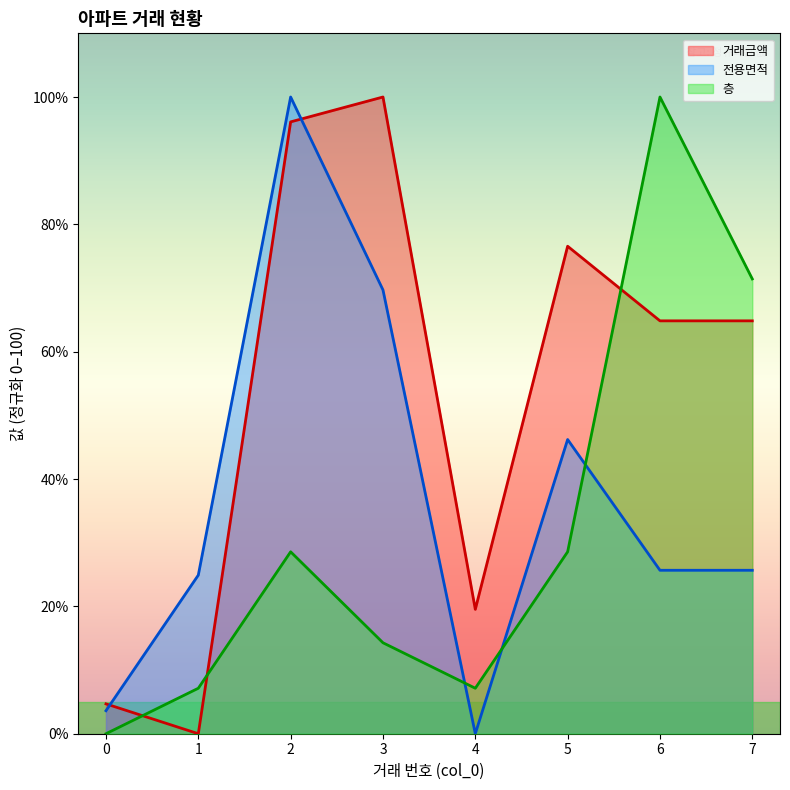

Reading left to right, extract all data points from this chart.

거래금액: 0=4.7	1=0.0	2=96.1	3=100.0	4=19.5	5=76.6	6=64.8	7=64.8
전용면적: 0=3.6	1=24.9	2=100.0	3=69.7	4=0.0	5=46.2	6=25.7	7=25.7
층: 0=0.0	1=7.1	2=28.6	3=14.3	4=7.1	5=28.6	6=100.0	7=71.4